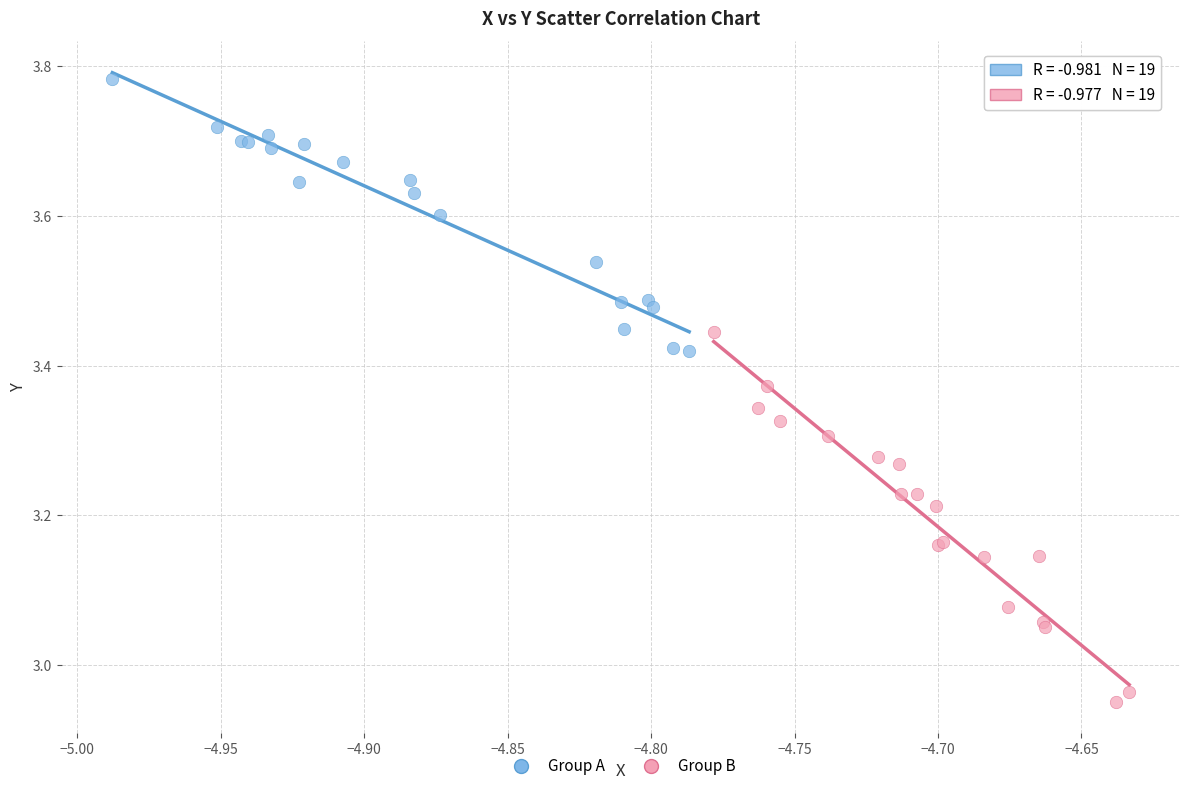

Which series contains the highest Y value?

Group A